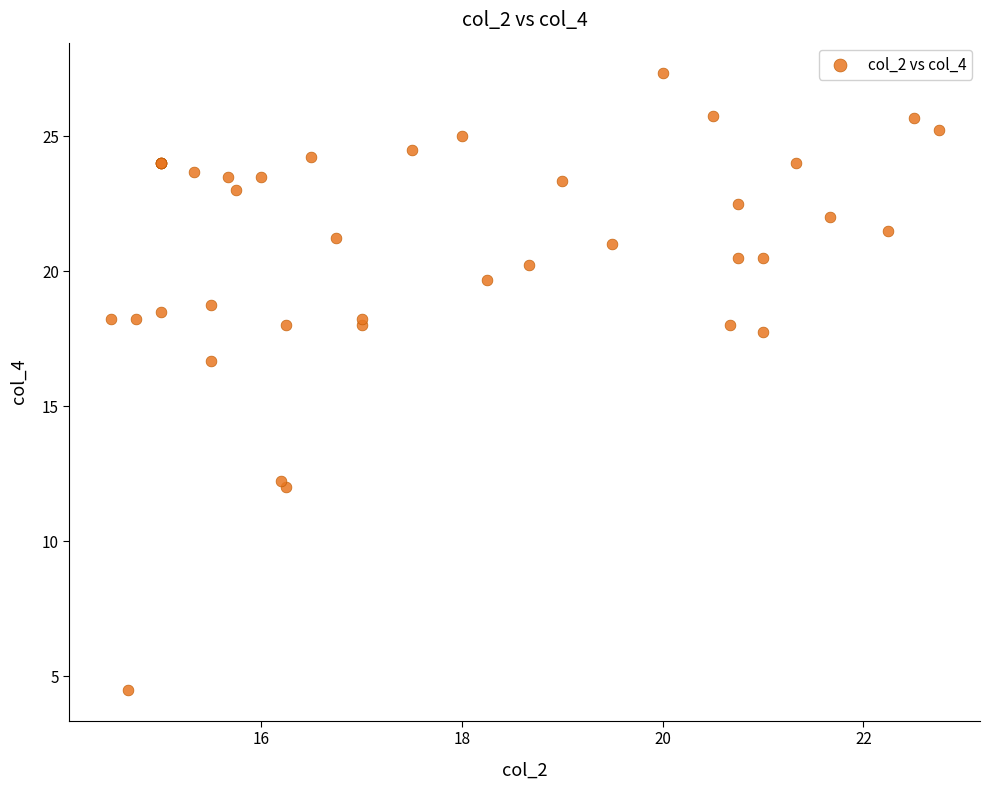

What Y value in the scatter plot is closest to 15?

16.7